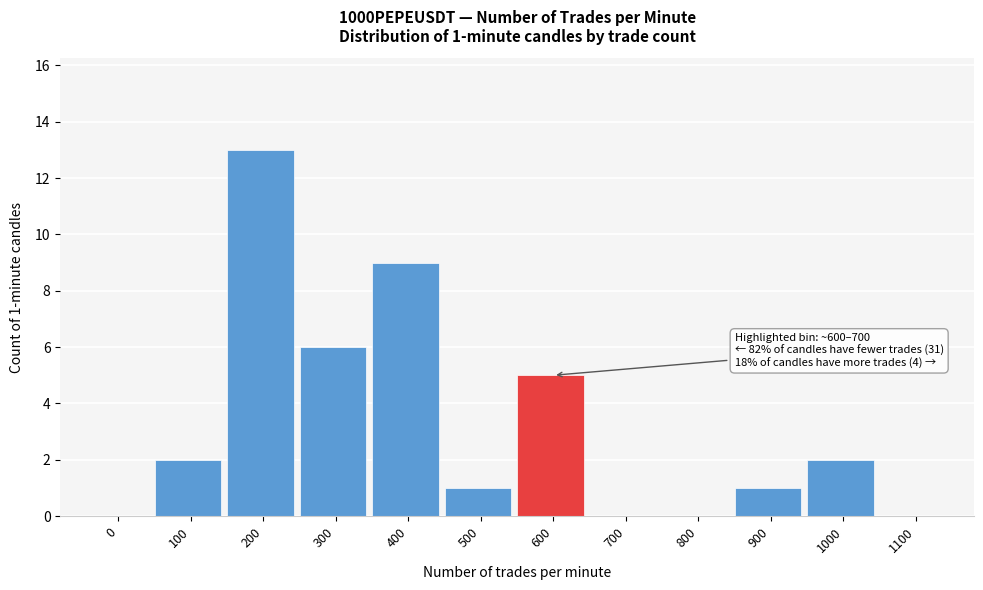

Reading left to right, what are all the values shown in this chart?

0=0	100=2	200=13	300=6	400=9	500=1	600=5	700=0	800=0	900=1	1000=2	1100=0